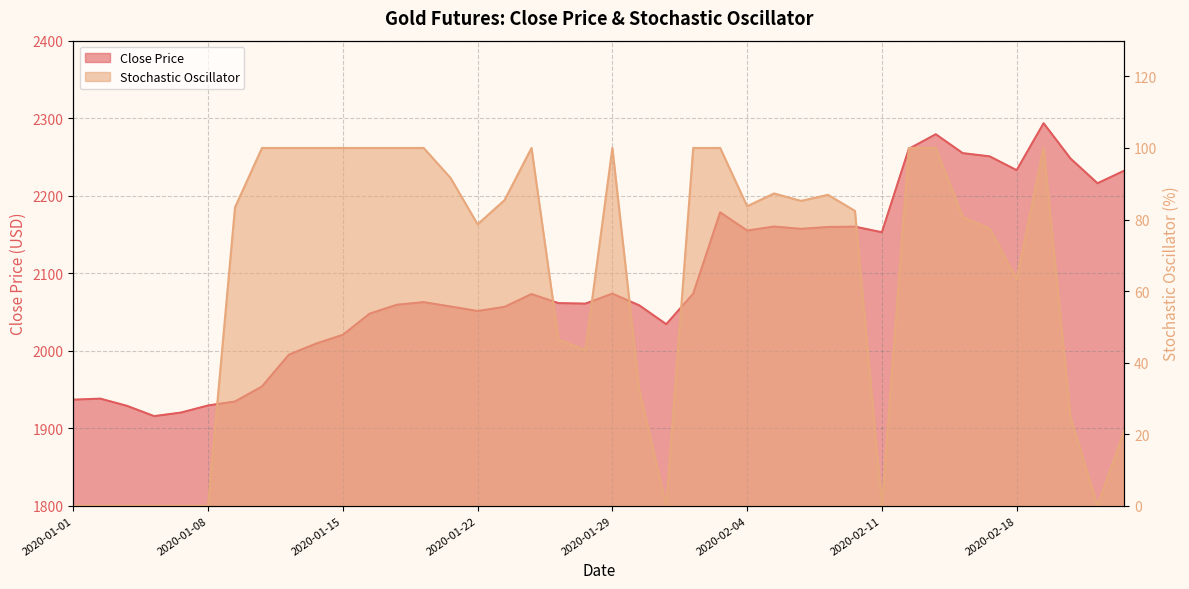

At which category does Close Price reach its first local peak?

2020-01-02